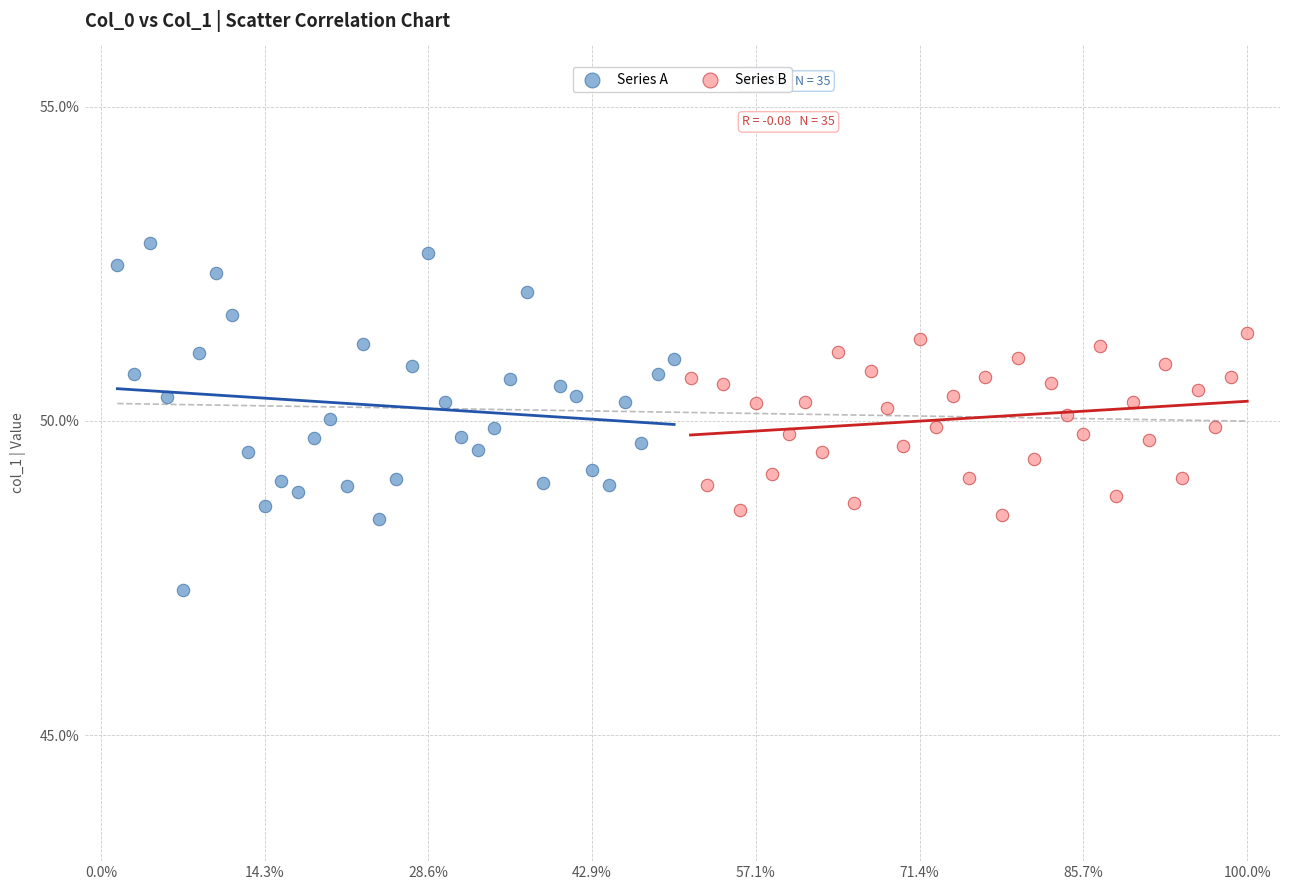

What are all the series names shown in the legend?

Series A, Series B